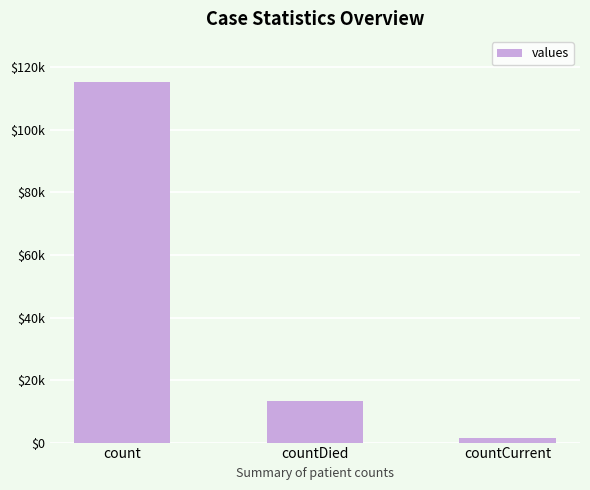

Rank the categories by value from lowest to highest.

countCurrent, countDied, count